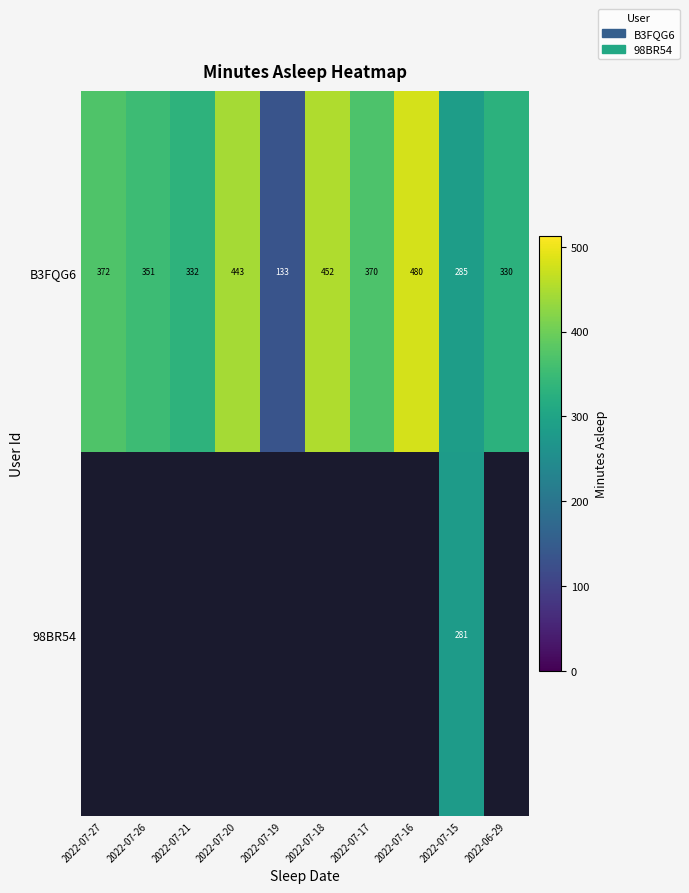

At which label does B3FQG6 reach its minimum?

2022-07-19